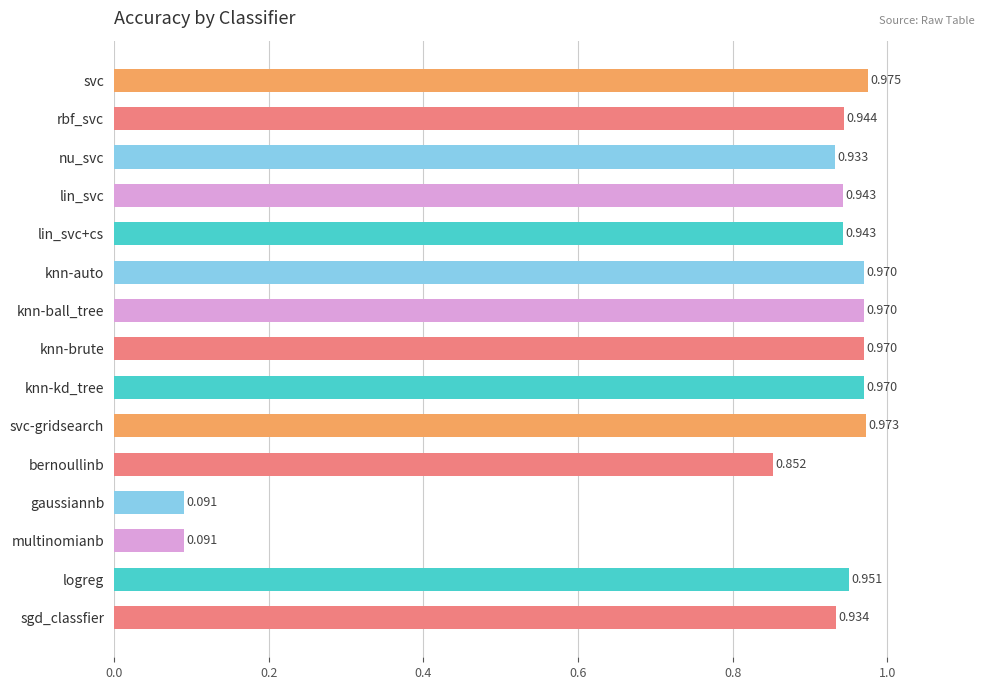

Are the bars grouped side by side (vs. stacked)?

No